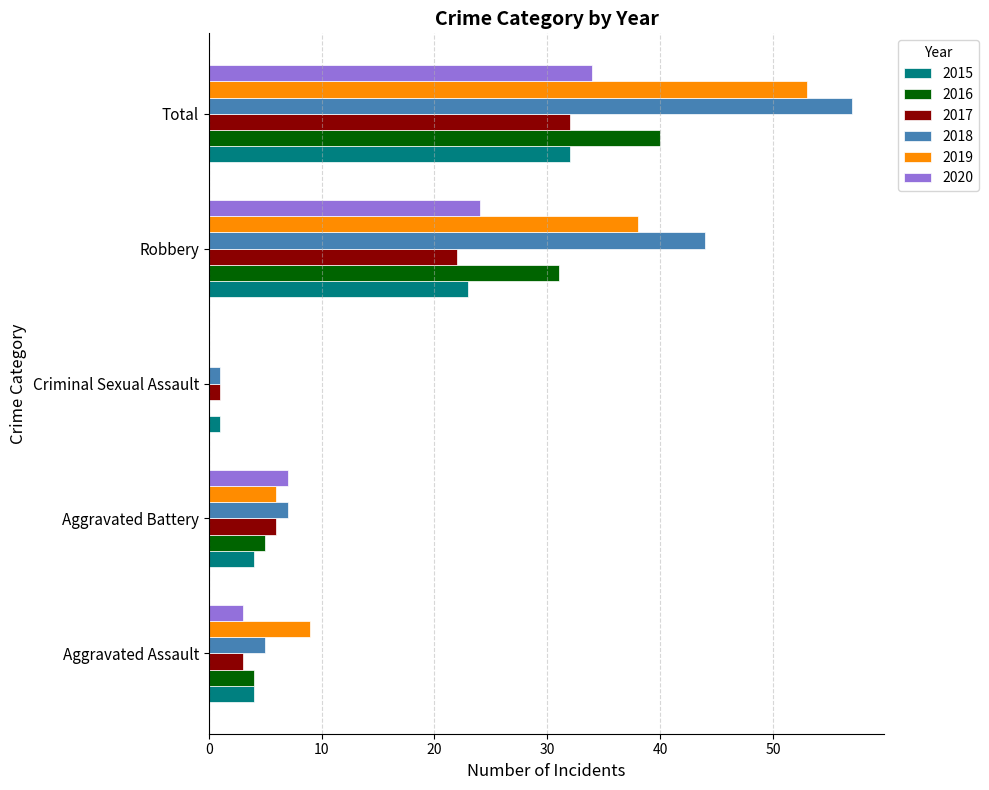

At which category is the sum across all series the highest?

Total